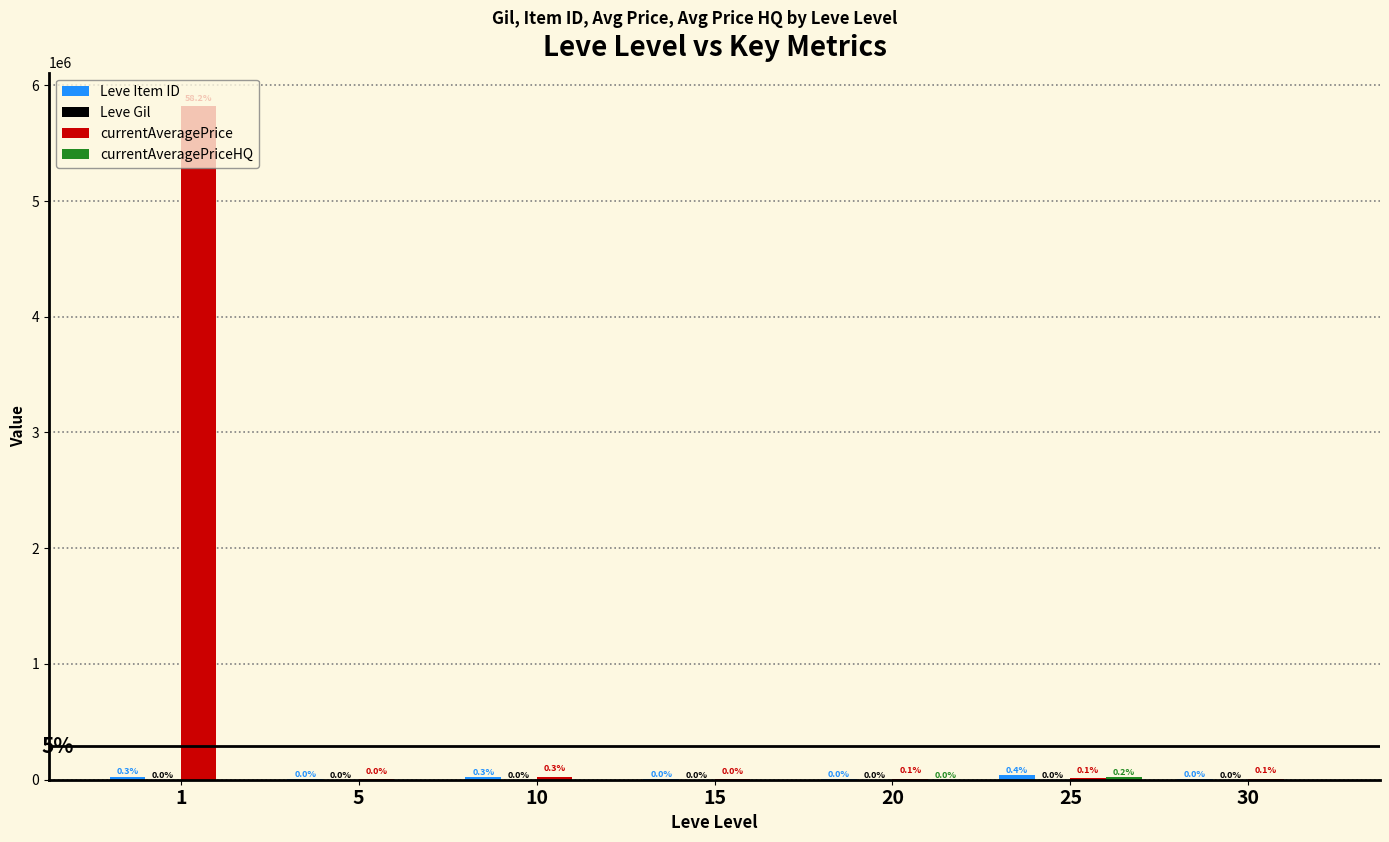

Which series has the largest total across all categories?

currentAveragePrice